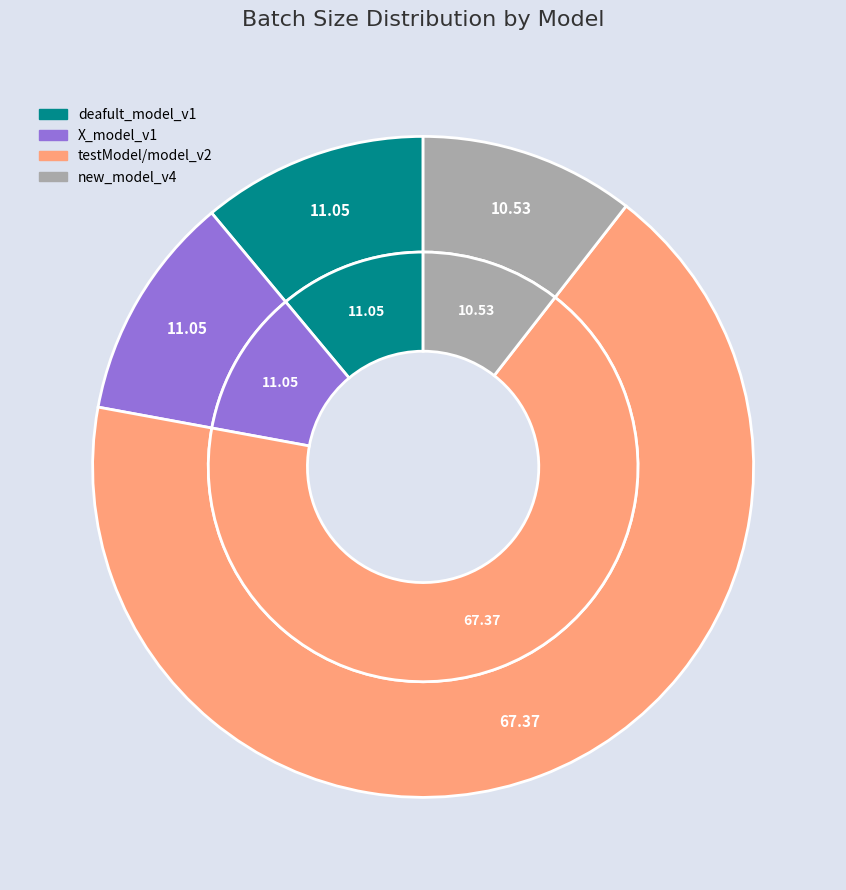

What is the change in value from testModel/model_v2 to new_model_v4?

-108